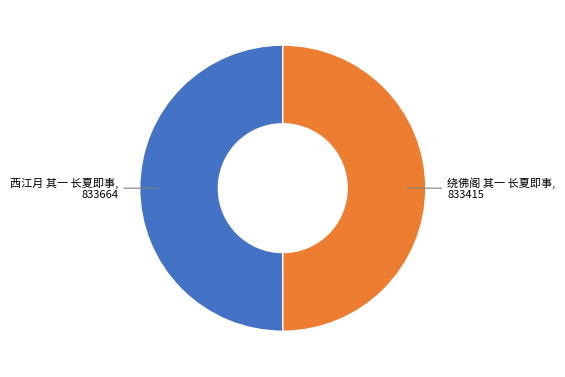

How many slices are in this pie chart?

2